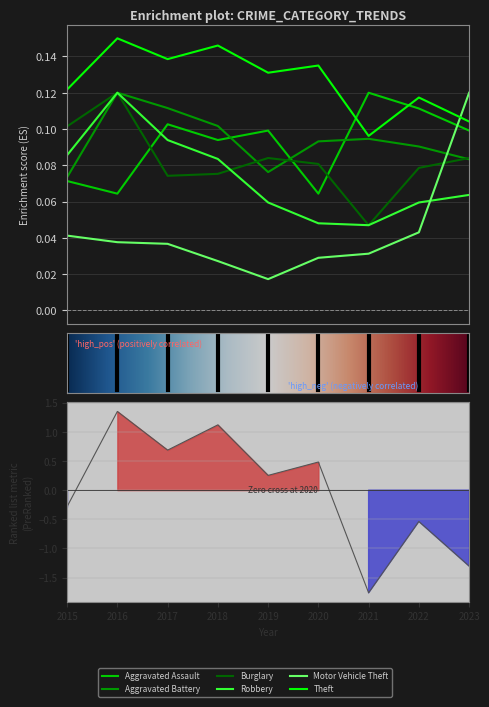

List the series in order of their peak value, lowest first.

Aggravated Assault, Aggravated Battery, Burglary, Robbery, Motor Vehicle Theft, Theft